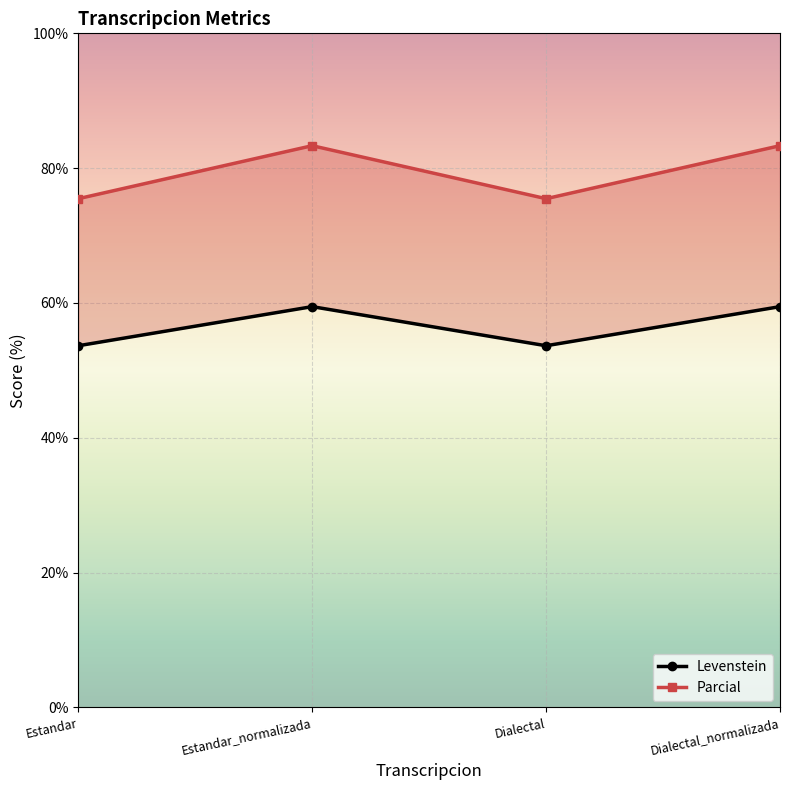

At which label does Parcial first exceed 83?

Estandar_normalizada